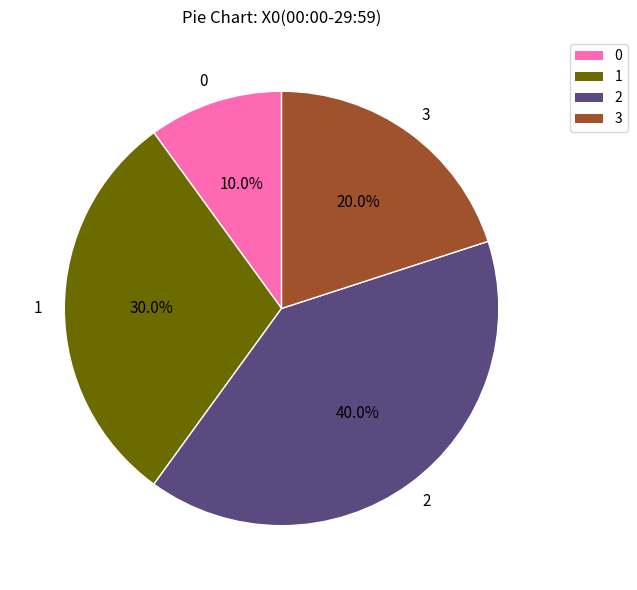

How many segments does this pie chart have?

4